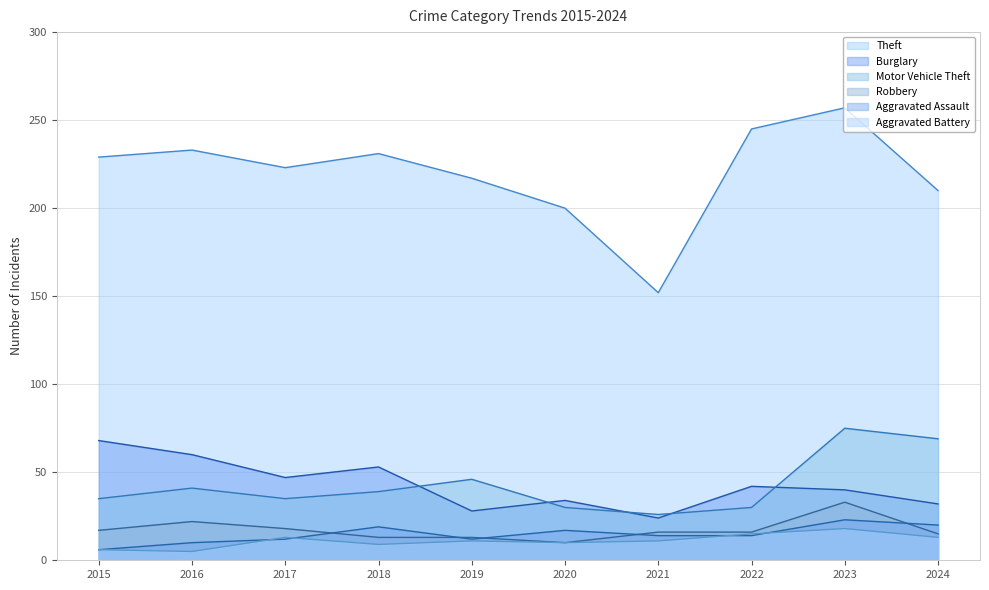

Where is the first local minimum for Aggravated Battery?

2016